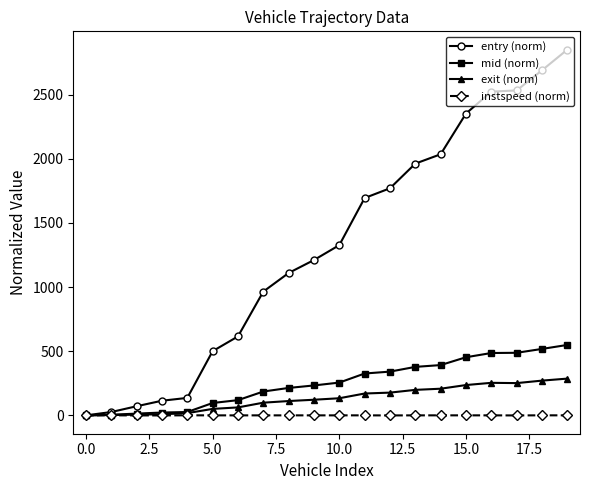

What is the value of the mid (norm) point at the 9th from the left?

214.6